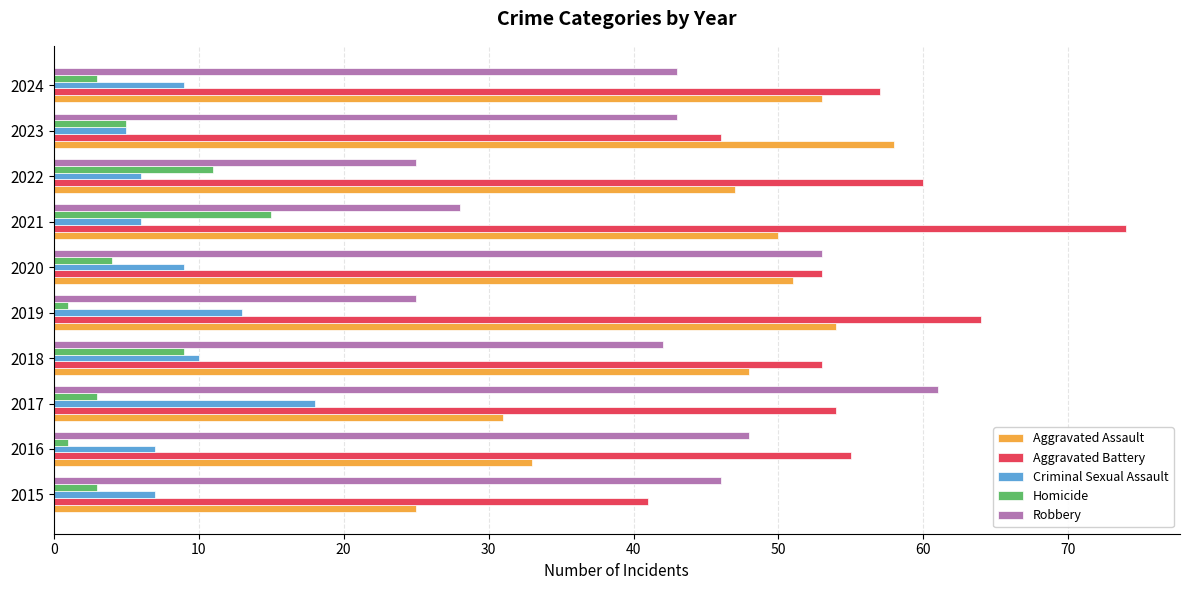

The value of Aggravated Assault at 2016 is 7. True or false?

False